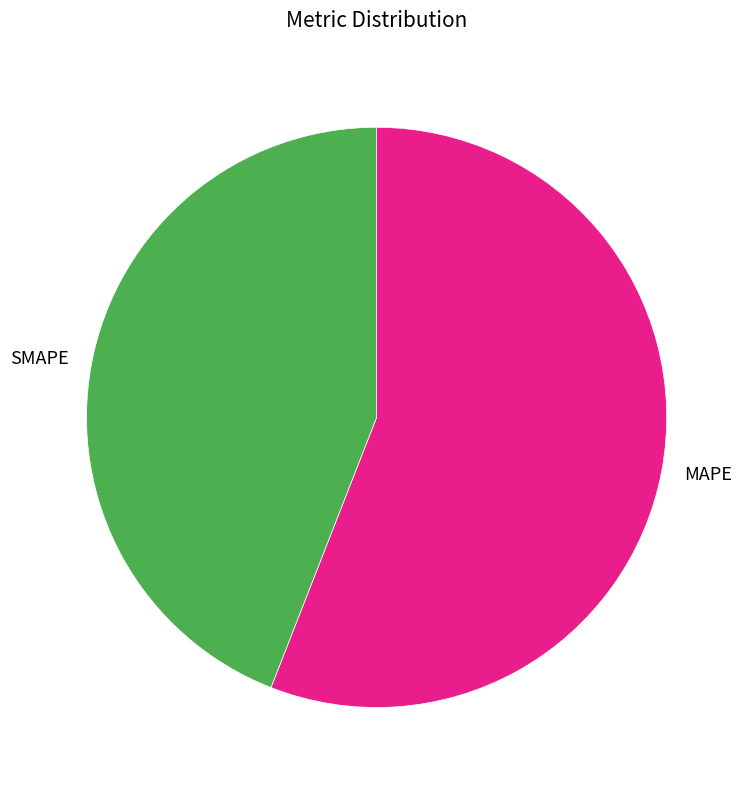

Is it true that MAPE is 43% of the pie?

False